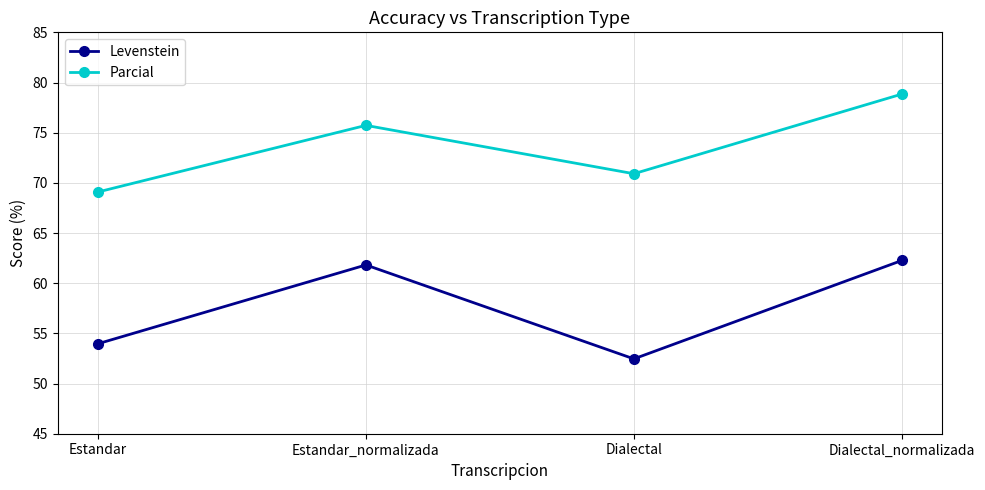

The Levenstein series shows 23.3 at Dialectal. True or false?

False